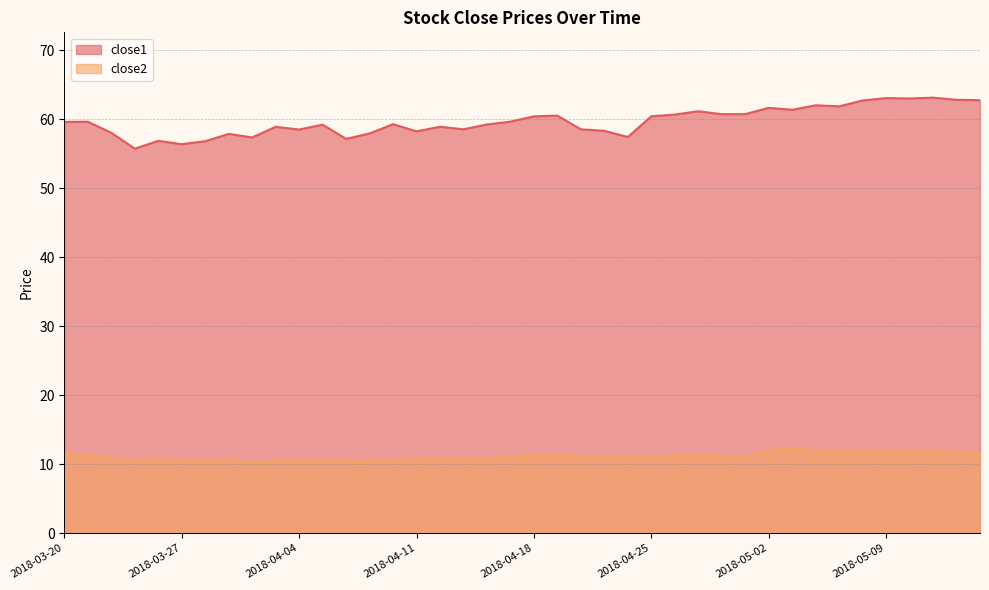

List the series in order of their overall mean, highest first.

close1, close2